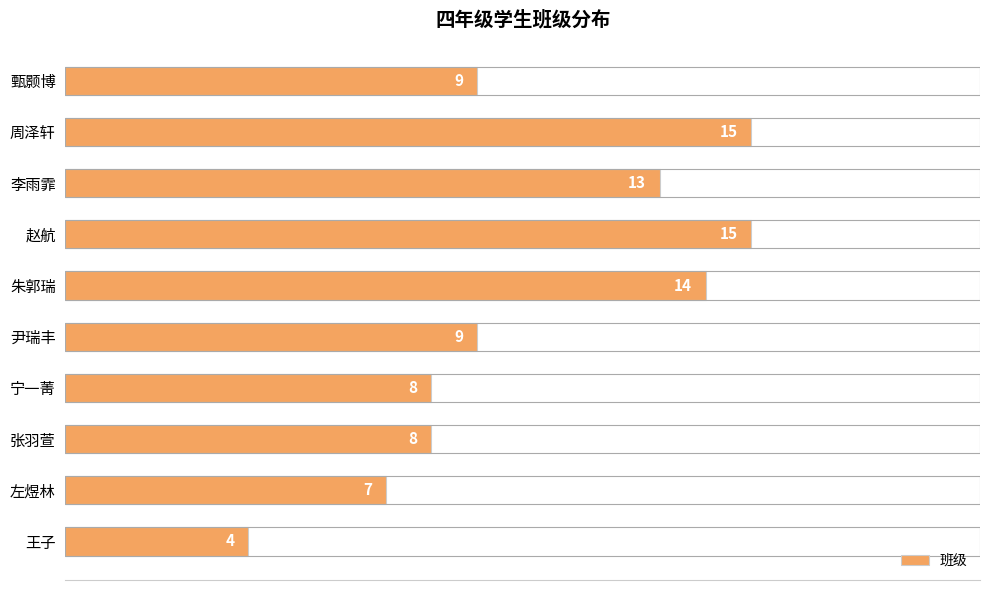

How many distinct data groups are displayed?

1